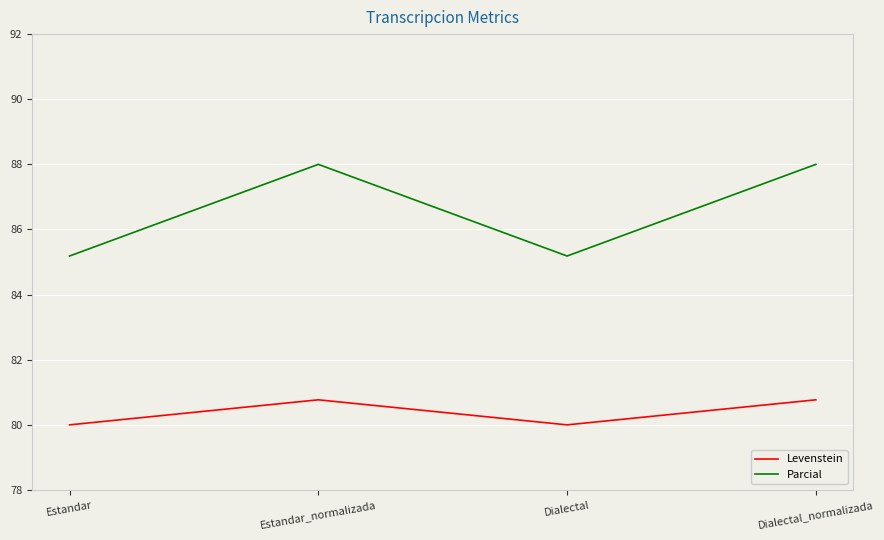

How many interior local peaks does the Parcial series have?

1